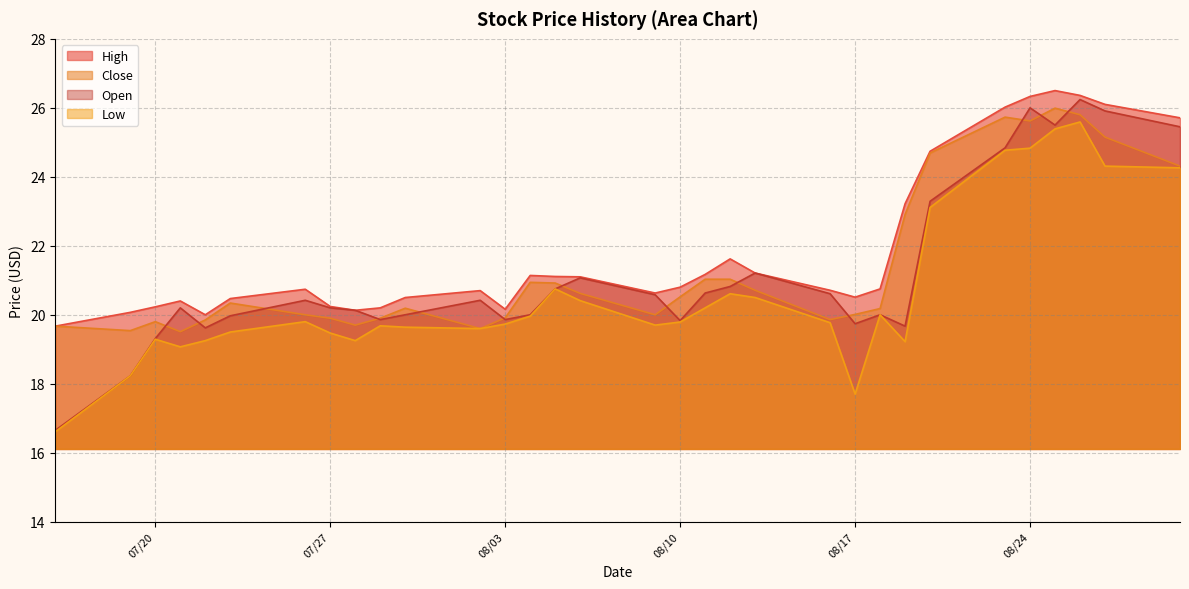

True or false: Low and High intersect in this chart.

False